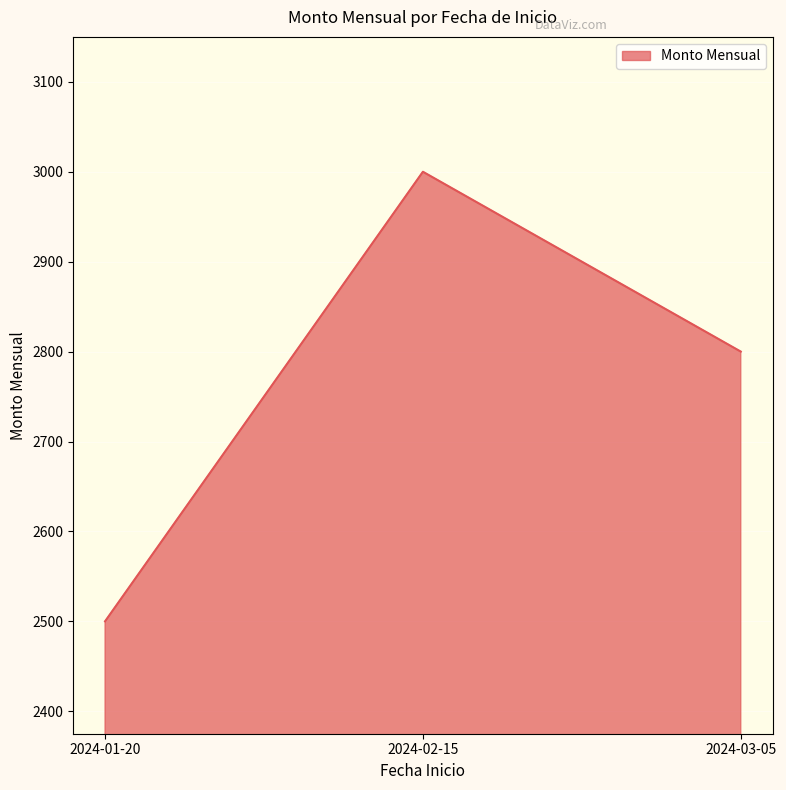

Rank the categories by value from highest to lowest.

2024-02-15, 2024-03-05, 2024-01-20